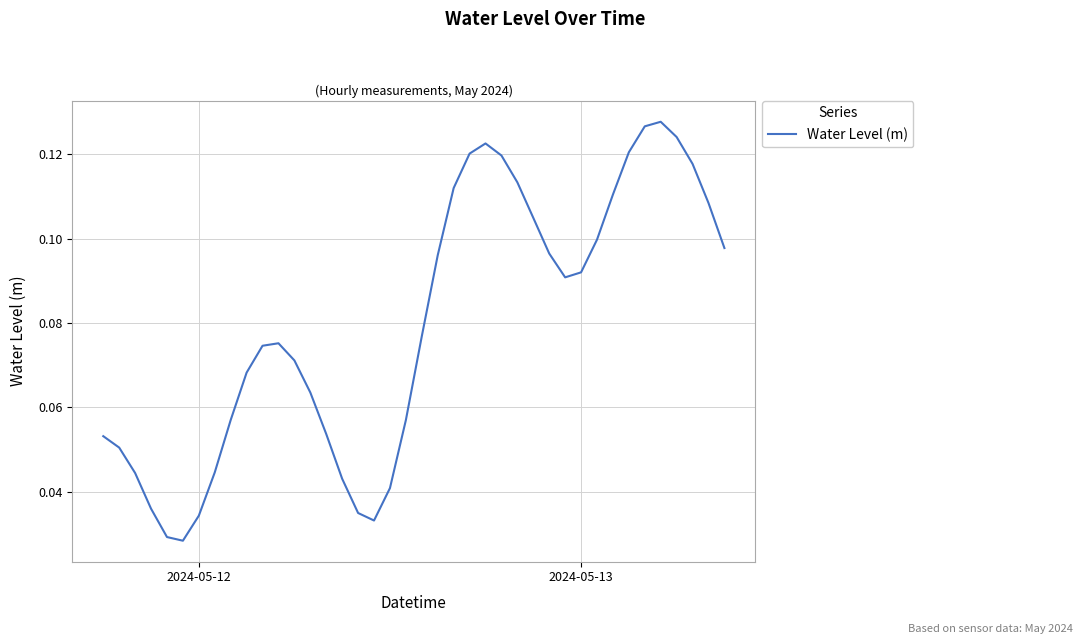

Does the chart display data point markers on the line(s)?

No